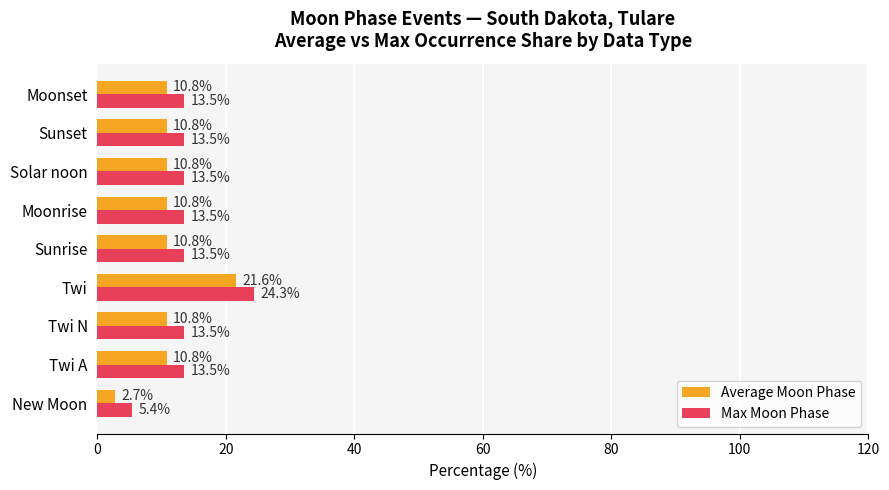

Is it true that Average Moon Phase equals 7.2 at Moonrise?

False